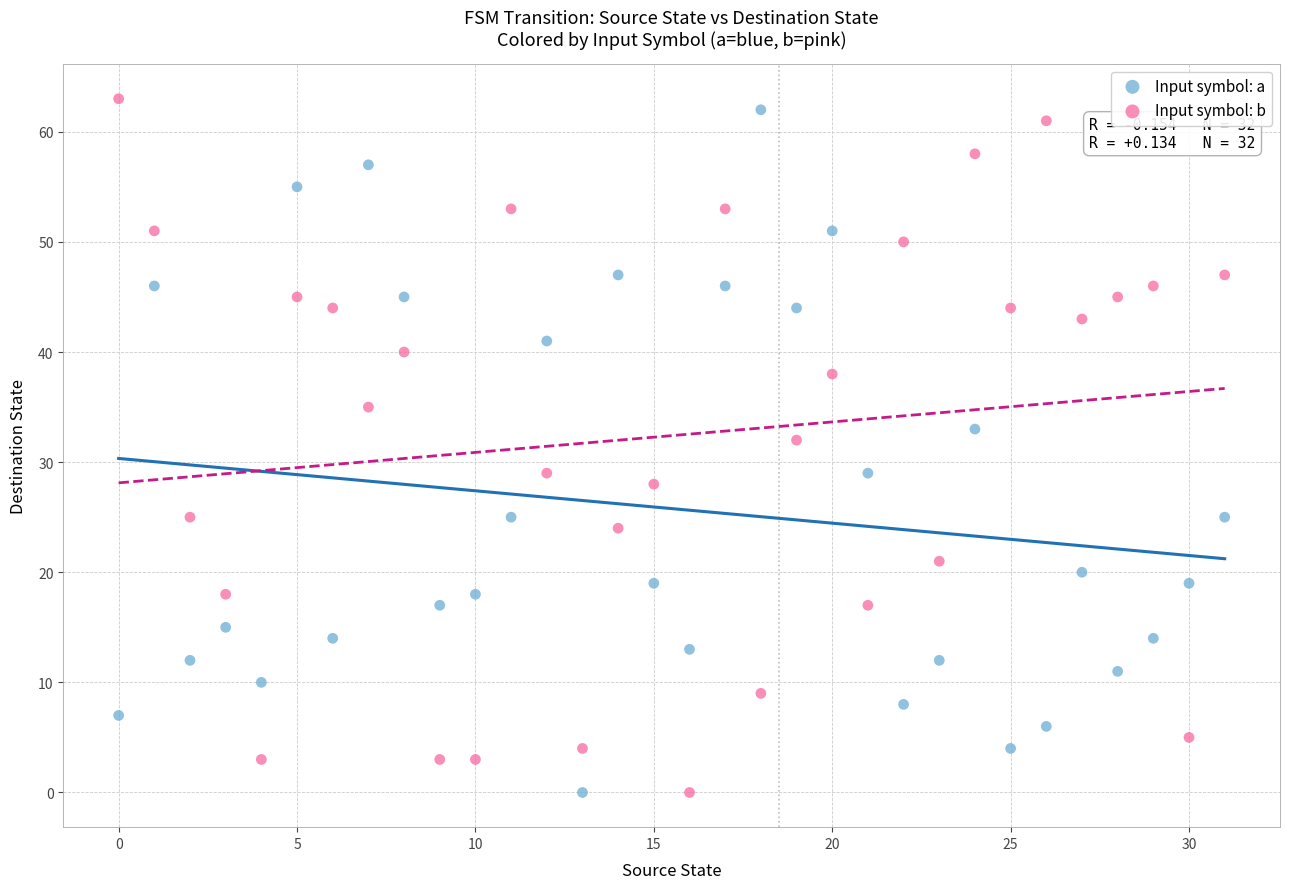

In the Input symbol: a series, what Y value is closest to 31?

29